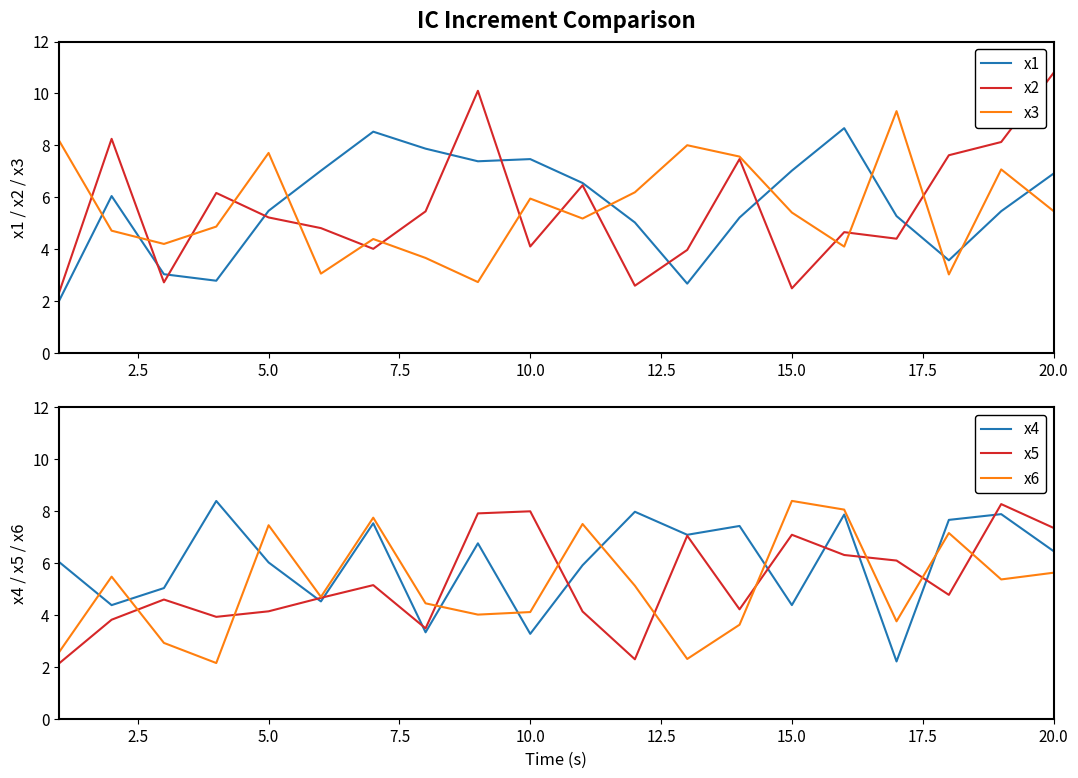

Does the chart display data point markers on the line(s)?

No